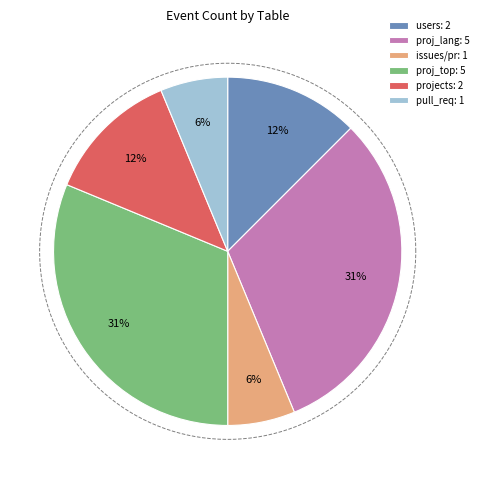

To the nearest percent, what is the combined percentage of projects and issues / pull_requests?

19%